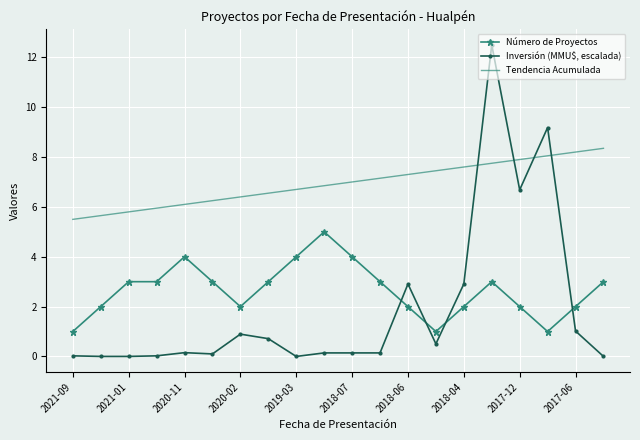

What is the maximum value shown in the chart?

12.5